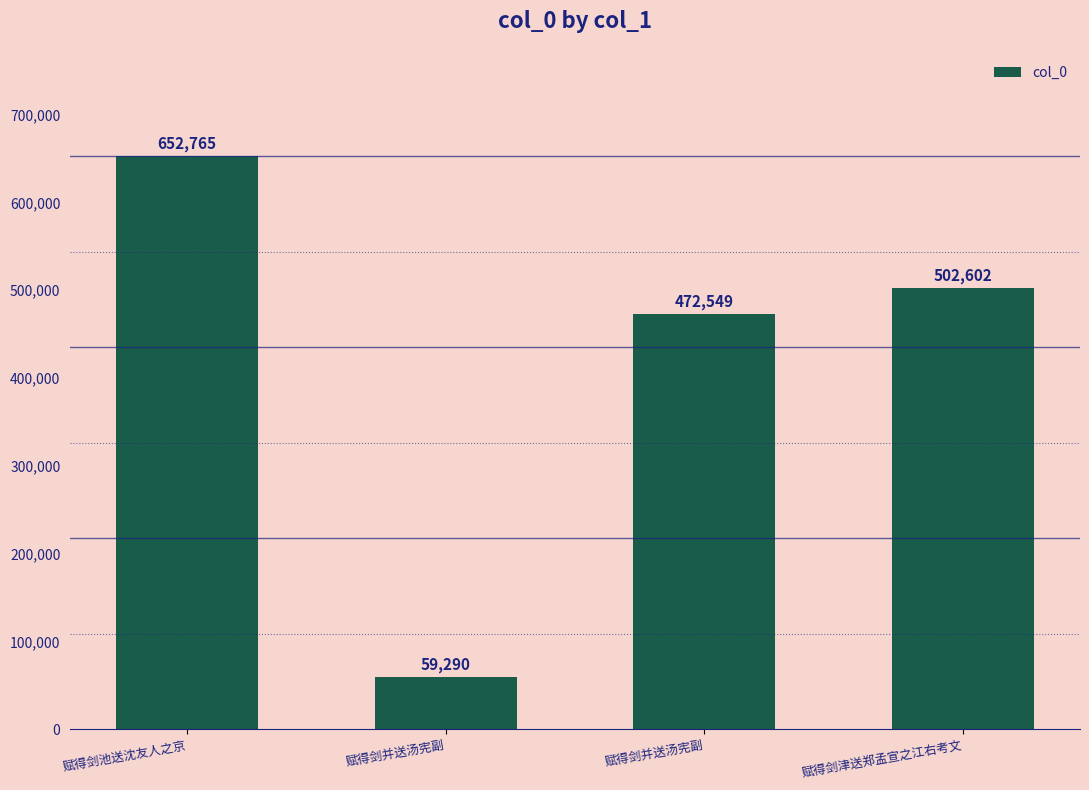

Is it true that the value at 赋得剑池送沈友人之京 is 652765?

True